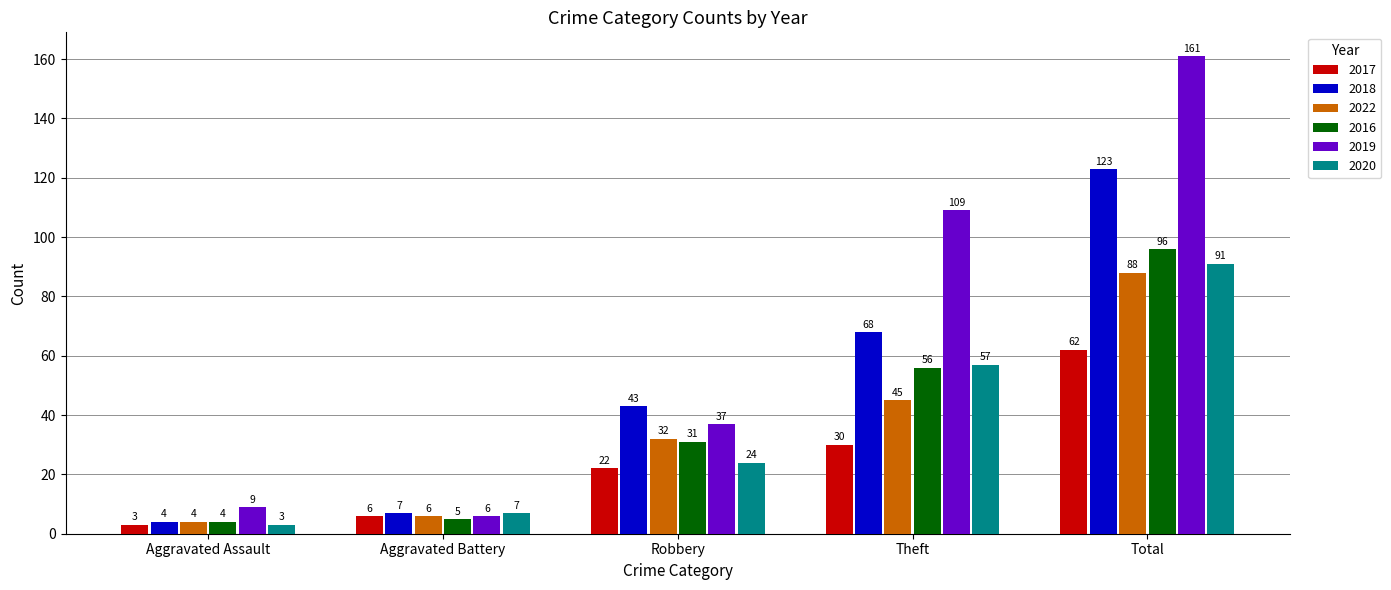

What is the minimum value shown in the chart?

3